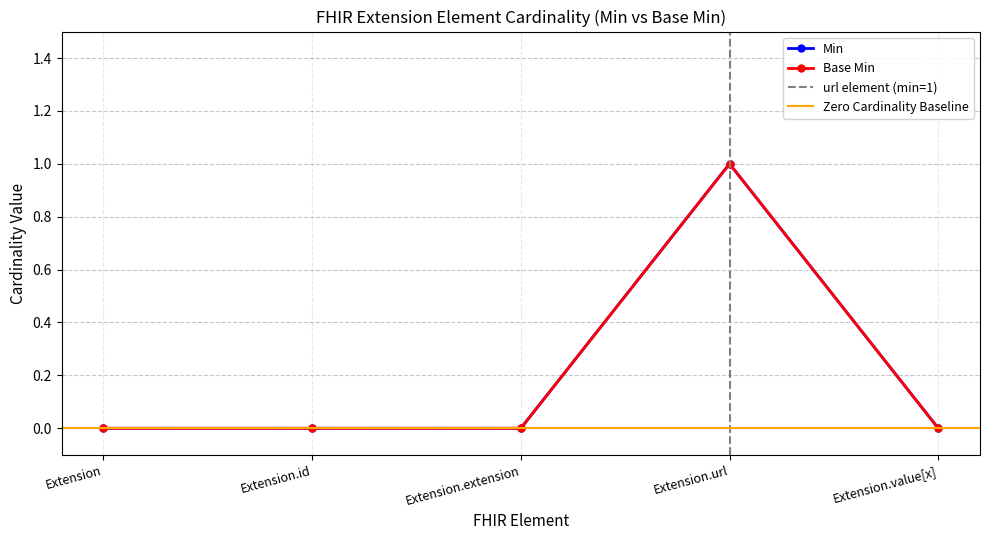

Reading right to left, extract all data points from this chart.

Min: 0	1	0	0	0
Base Min: 0	1	0	0	0